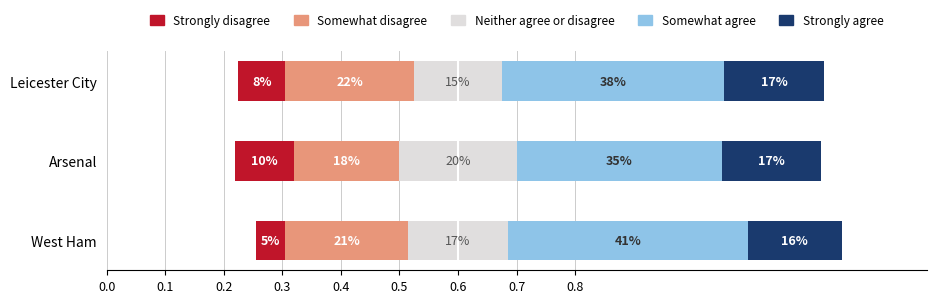

What is the sum of all Strongly disagree values?

0.2